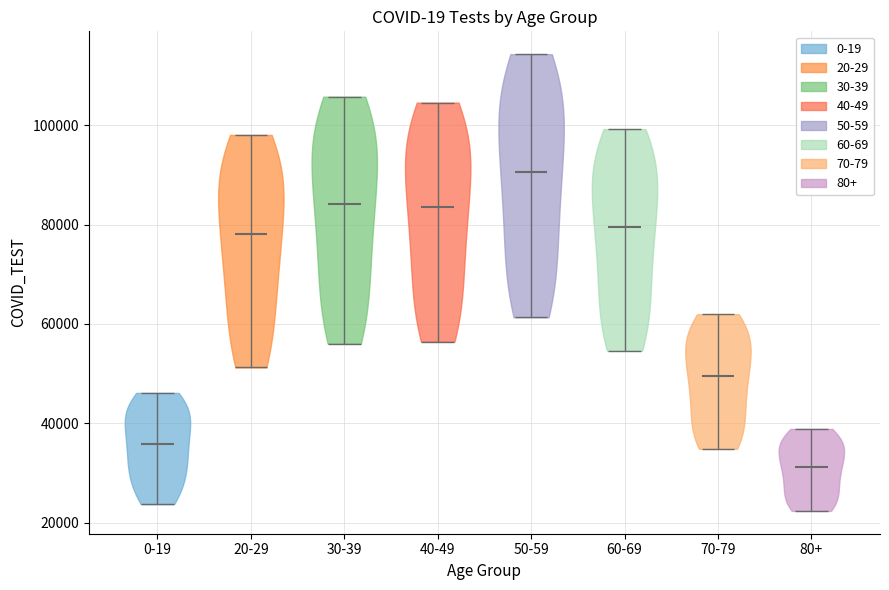

Reading left to right, read every violin against the y-axis: where its median line is, and the lowest and highest points it reaches. The values are not printed on the chart, so give them approximately, as read against the axis.

0-19: median line 36000, lowest point 24000, highest point 46000
20-29: median line 78000, lowest point 52000, highest point 98000
30-39: median line 84000, lowest point 56000, highest point 106000
40-49: median line 84000, lowest point 56000, highest point 104000
50-59: median line 90000, lowest point 62000, highest point 114000
60-69: median line 80000, lowest point 54000, highest point 100000
70-79: median line 50000, lowest point 34000, highest point 62000
80+: median line 32000, lowest point 22000, highest point 38000